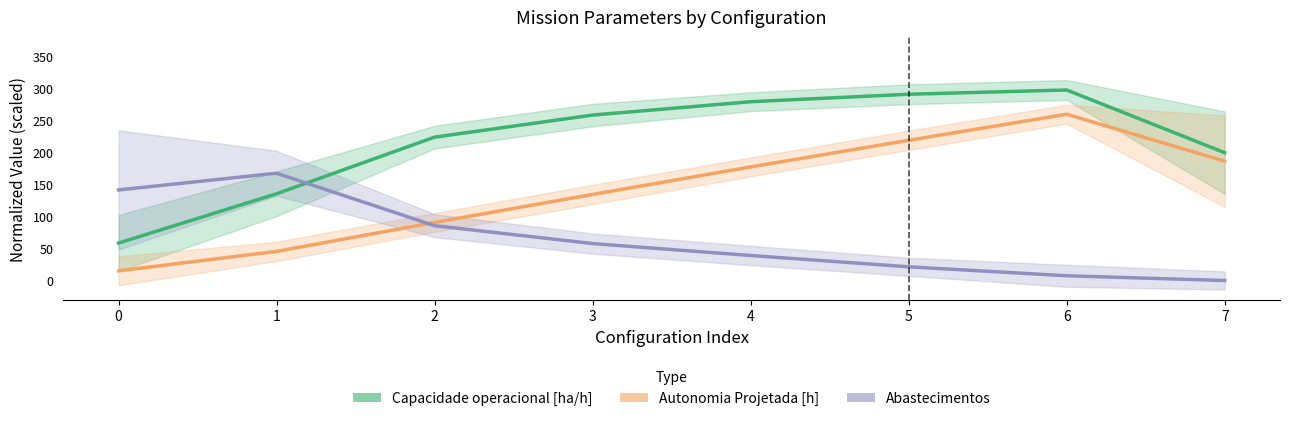

Where is Autonomia Projetada [h] nearest to the value 137?

3